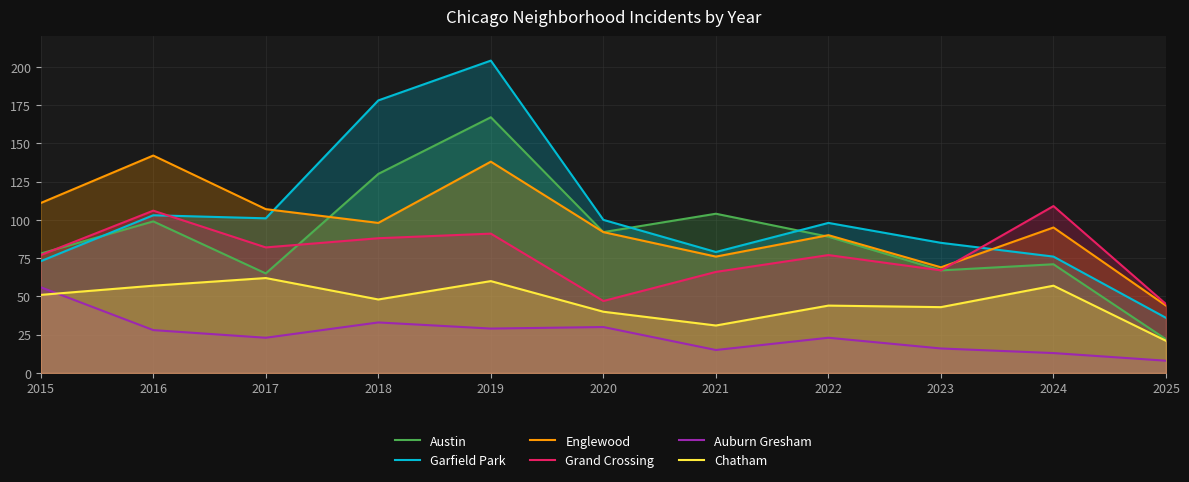

Reading left to right, what are all the values shown in this chart?

Austin: 2015=78	2016=99	2017=65	2018=130	2019=167	2020=92	2021=104	2022=89	2023=67	2024=71	2025=22
Garfield Park: 2015=73	2016=103	2017=101	2018=178	2019=204	2020=100	2021=79	2022=98	2023=85	2024=76	2025=36
Englewood: 2015=111	2016=142	2017=107	2018=98	2019=138	2020=92	2021=76	2022=90	2023=69	2024=95	2025=44
Grand Crossing: 2015=77	2016=106	2017=82	2018=88	2019=91	2020=47	2021=66	2022=77	2023=67	2024=109	2025=45
Auburn Gresham: 2015=56	2016=28	2017=23	2018=33	2019=29	2020=30	2021=15	2022=23	2023=16	2024=13	2025=8
Chatham: 2015=51	2016=57	2017=62	2018=48	2019=60	2020=40	2021=31	2022=44	2023=43	2024=57	2025=21